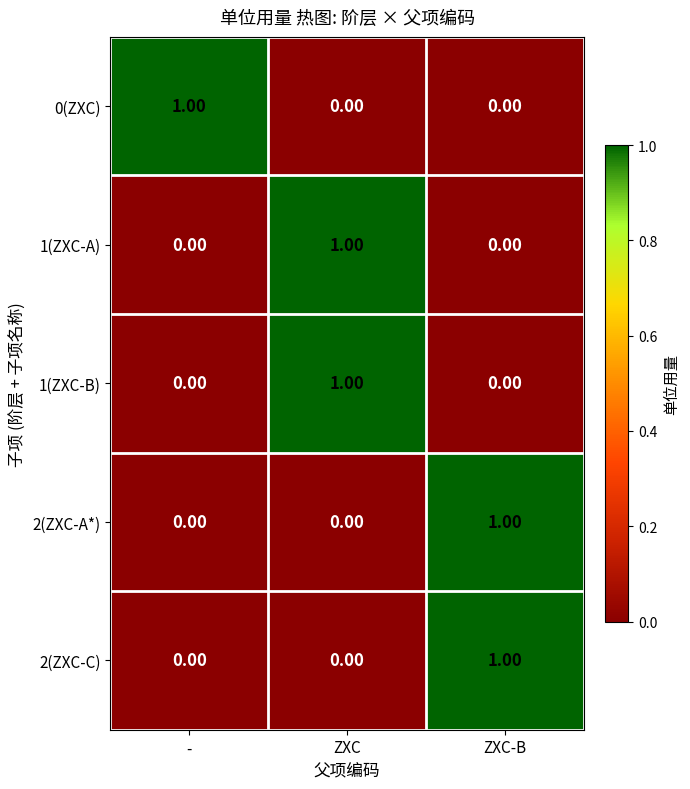

Count the number of data series in this chart.

5